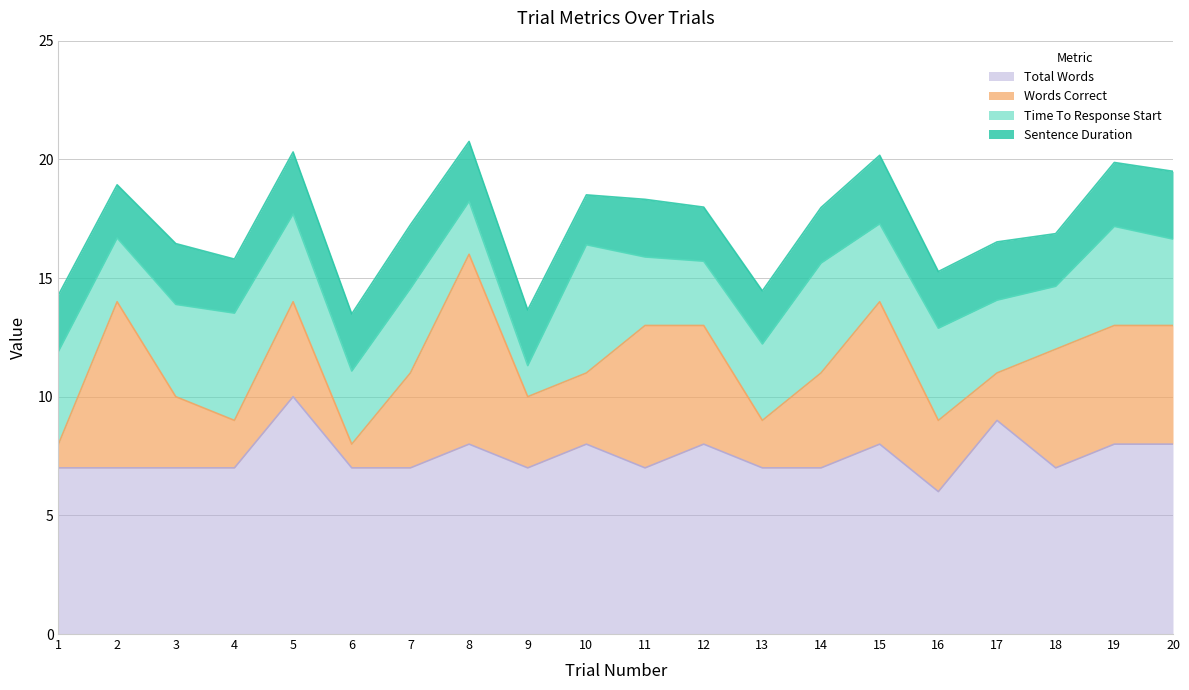

True or false: Time To Response Start and Words Correct intersect in this chart.

True